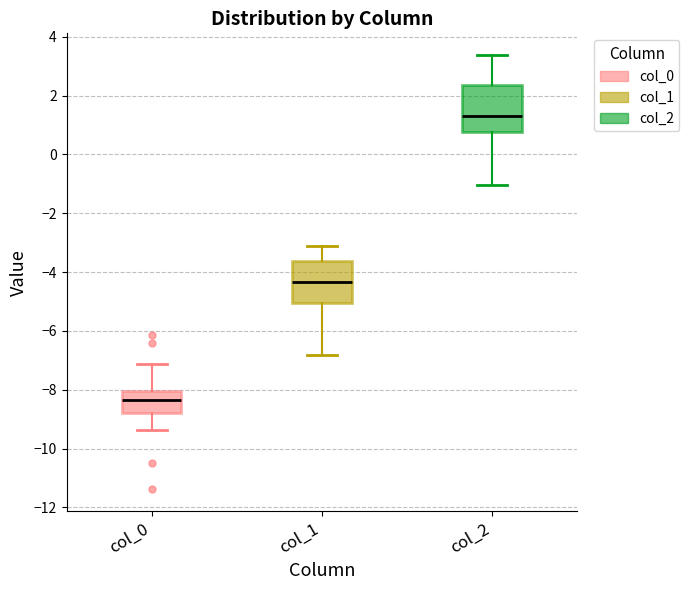

Where does the median line of the box for col_0 sit on the y-axis? The values are not printed on the chart, so give them approximately, as read against the axis.

-8.4